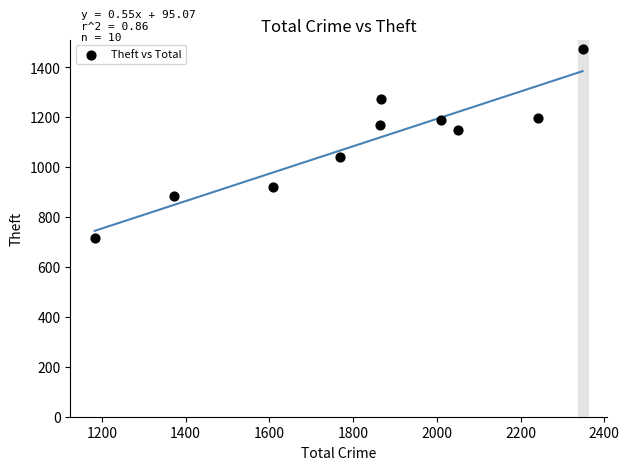

What is the range of Y values (max minus min)?

758